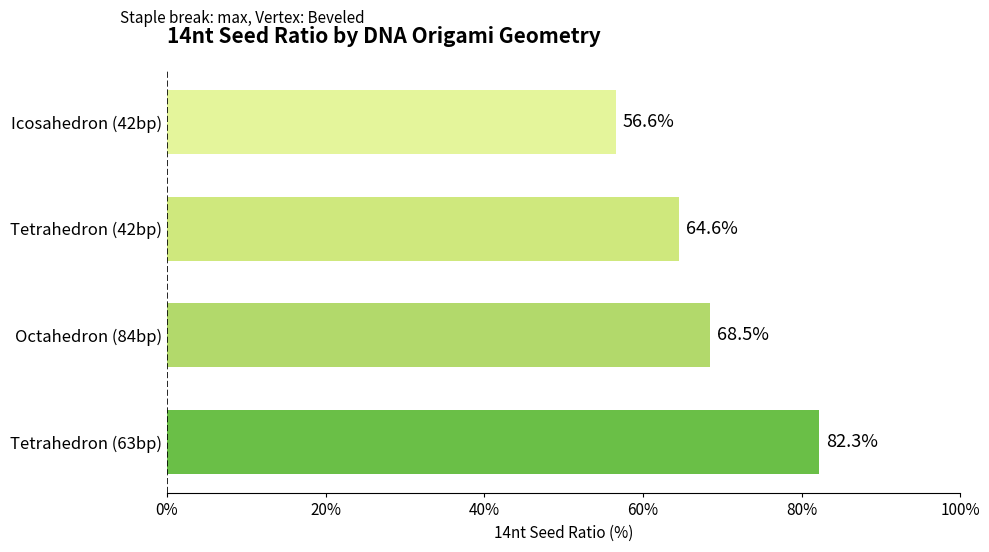

Reading bottom to top, list all the values displayed in this chart.

82.3	68.5	64.6	56.6